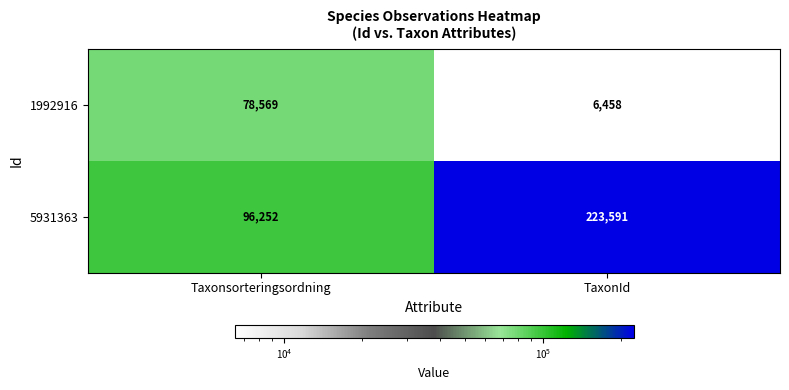

The value of 5931363 at Taxonsorteringsordning is 96252. True or false?

True